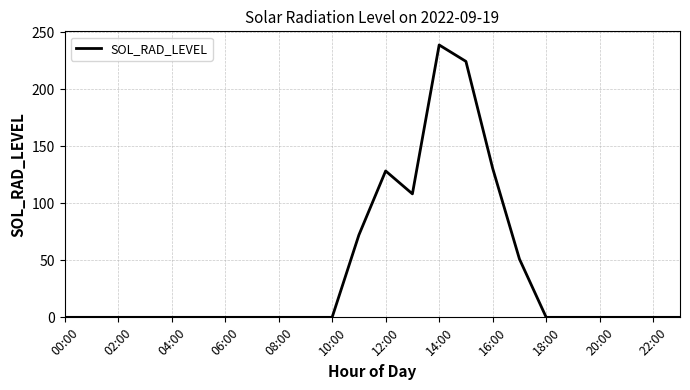

What is the maximum value shown in the chart?

238.8